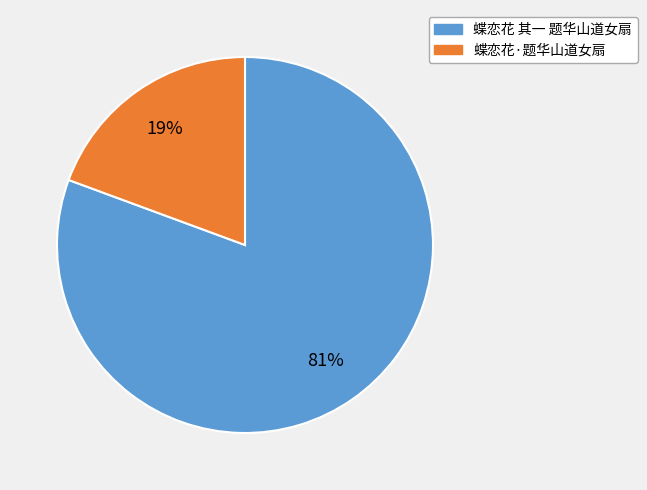

Between 蝶恋花 其一 题华山道女扇 and 蝶恋花·题华山道女扇, which is larger?

蝶恋花 其一 题华山道女扇